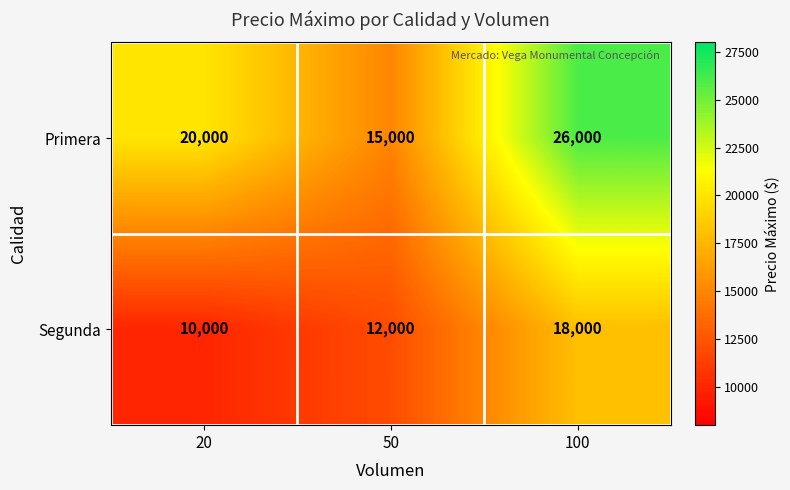

What is the difference between the maximum and minimum values in the Primera series?

11000